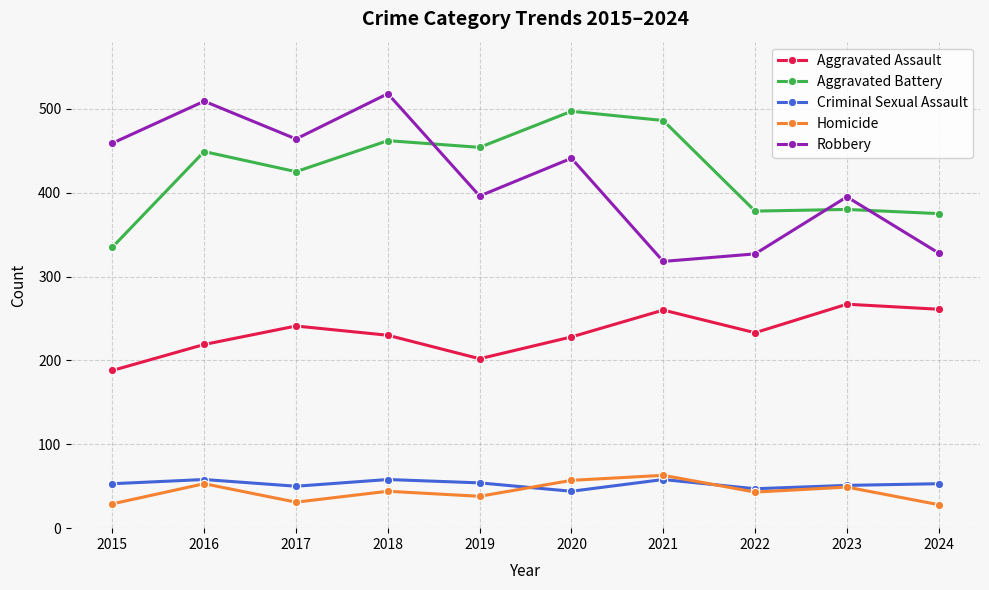

Which category has the lowest value in the Aggravated Battery series?

2015